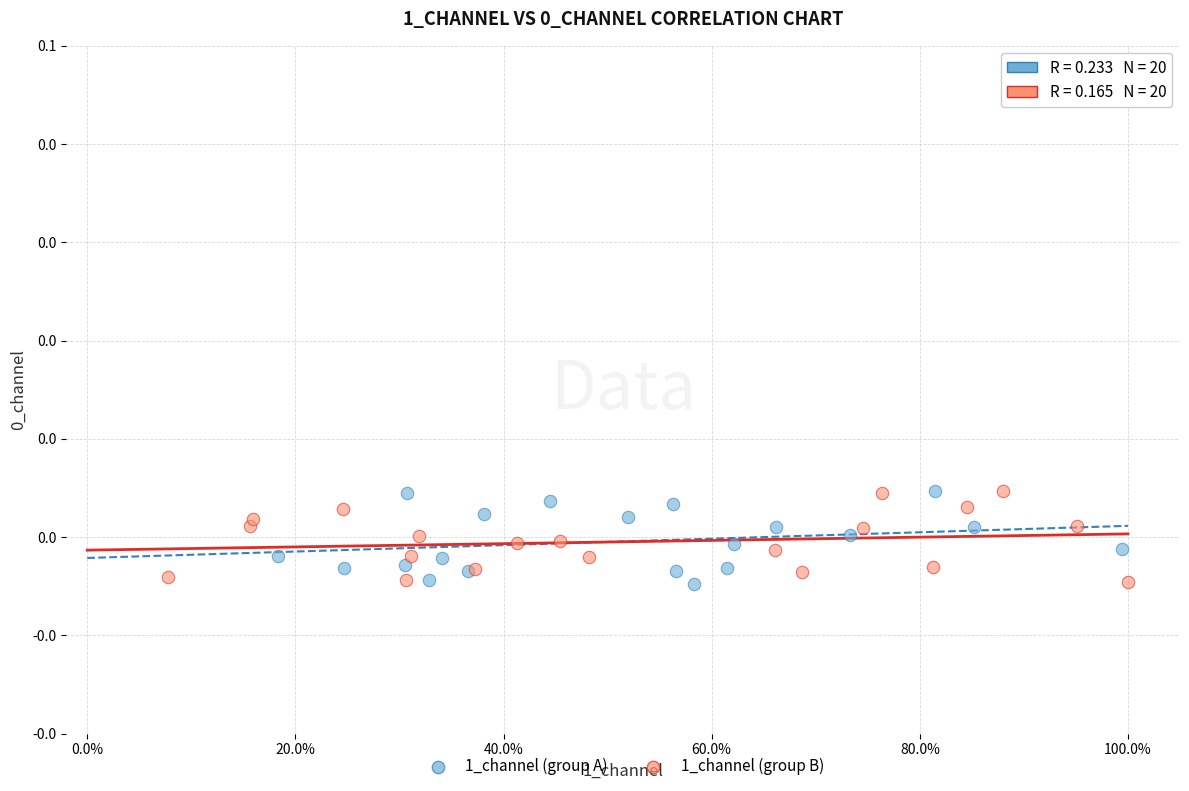

What are all the series names shown in the legend?

1_channel (group A), 1_channel (group B)